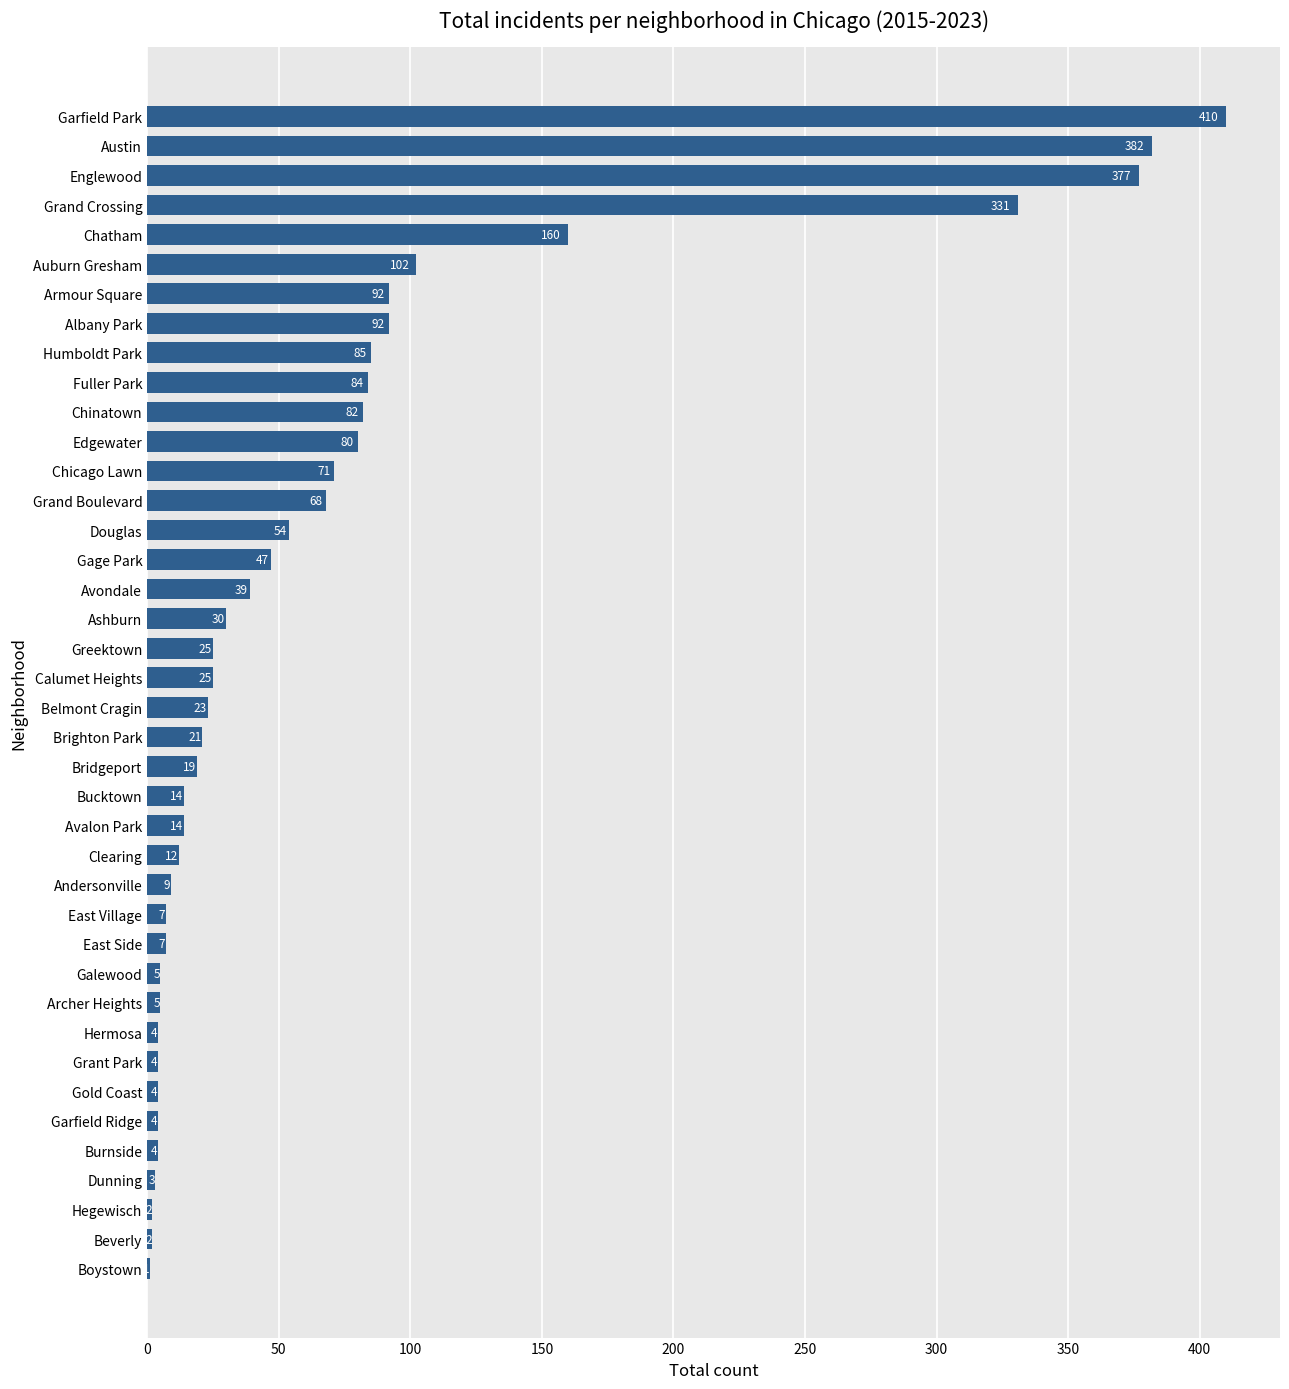

What is the greatest value displayed?

410